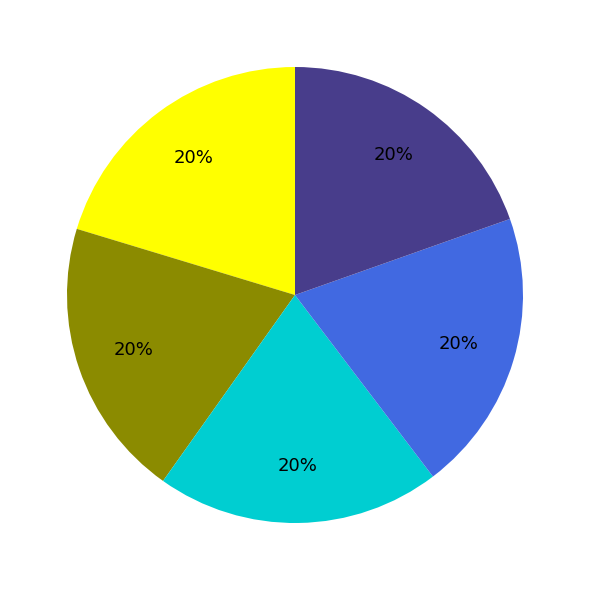

To the nearest percent, what is the average slice percentage?

20%